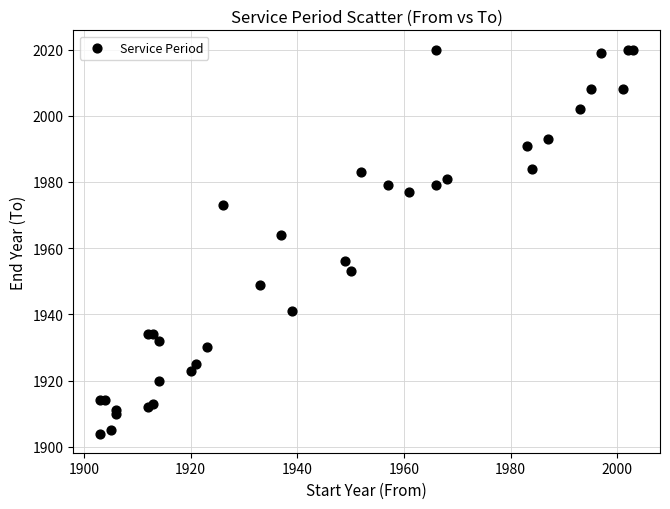

What Y value in the scatter plot is closest to 1962?

1964